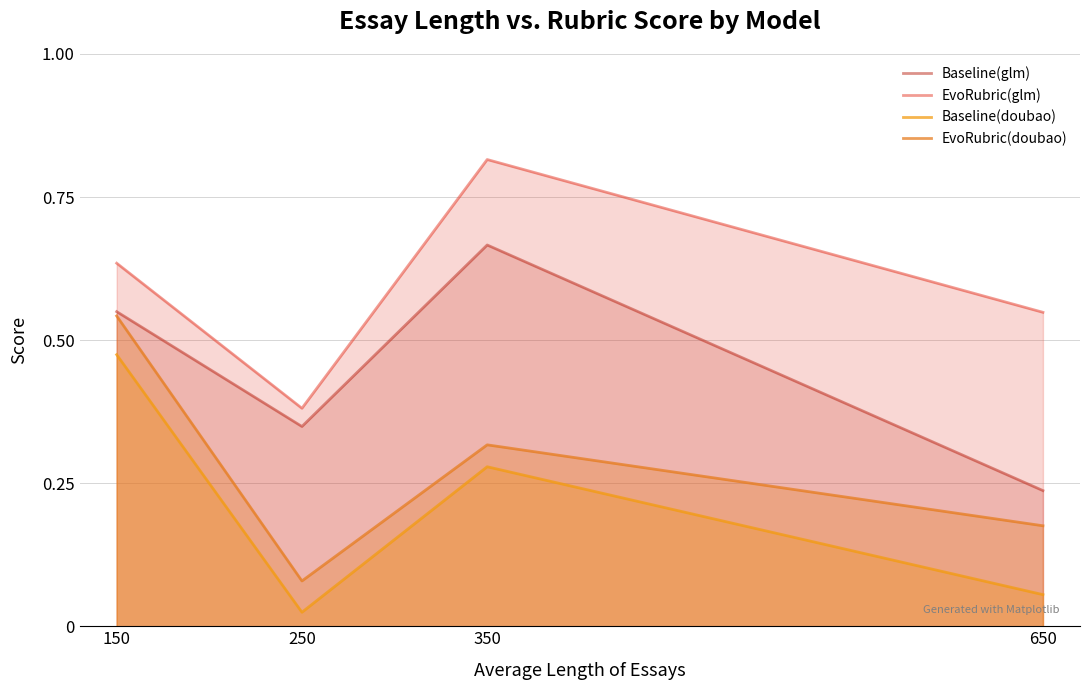

True or false: Baseline(doubao) and EvoRubric(glm) intersect in this chart.

False